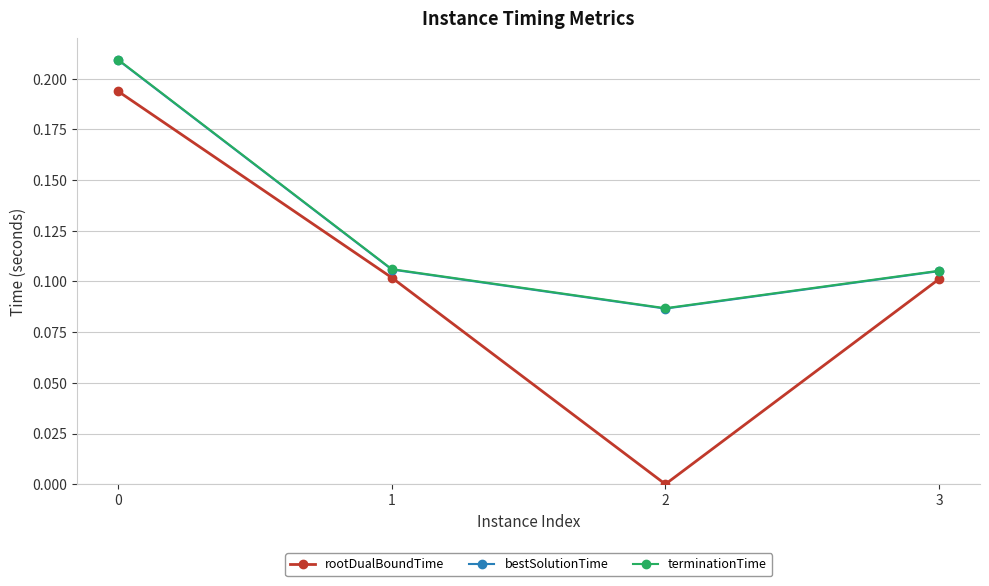

True or false: bestSolutionTime has more than 0 points higher than both neighbors.

False